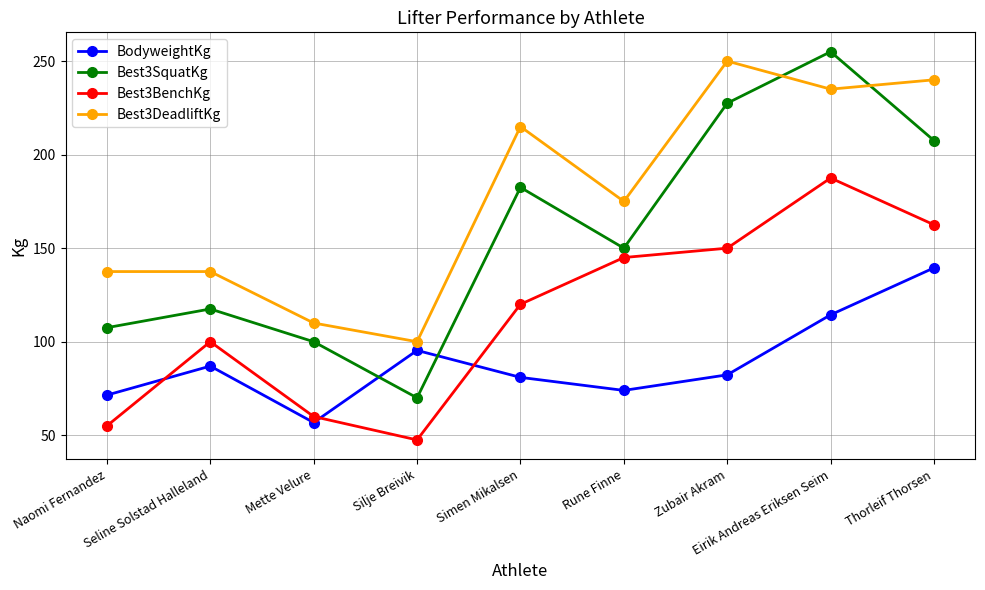

At which category does Best3DeadliftKg reach its first local valley?

Silje Breivik